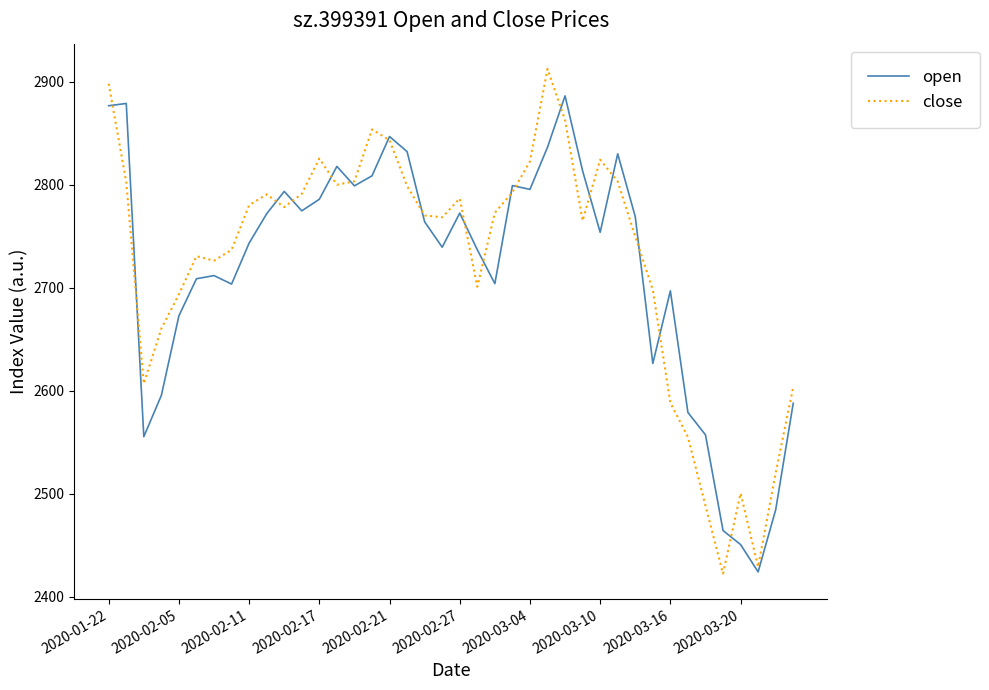

What is the maximum value shown in the chart?

2912.5